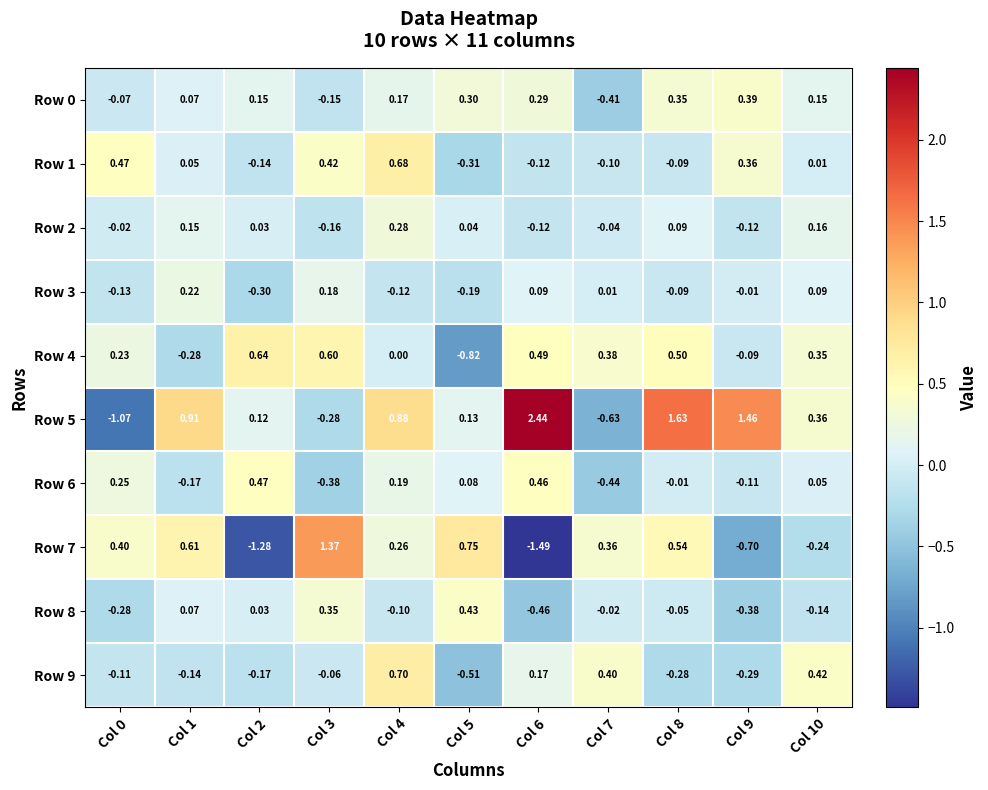

At which category is the sum across all series the highest?

Col 4